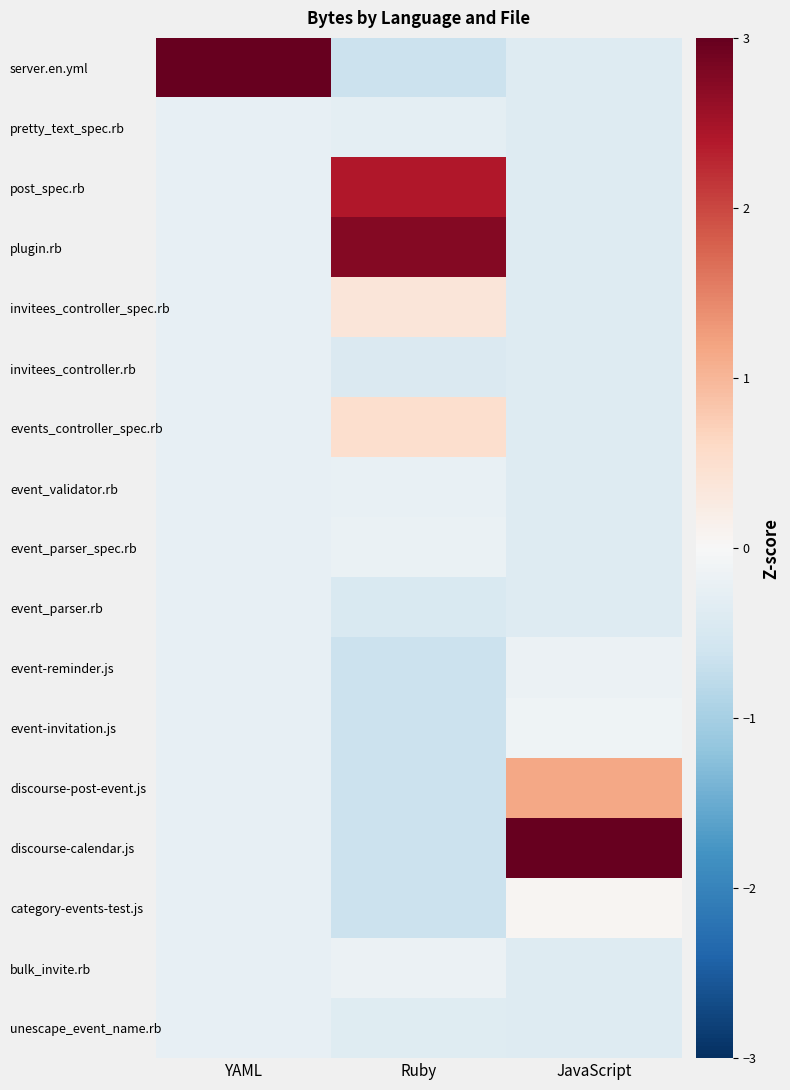

At which category is the sum across all series the highest?

YAML